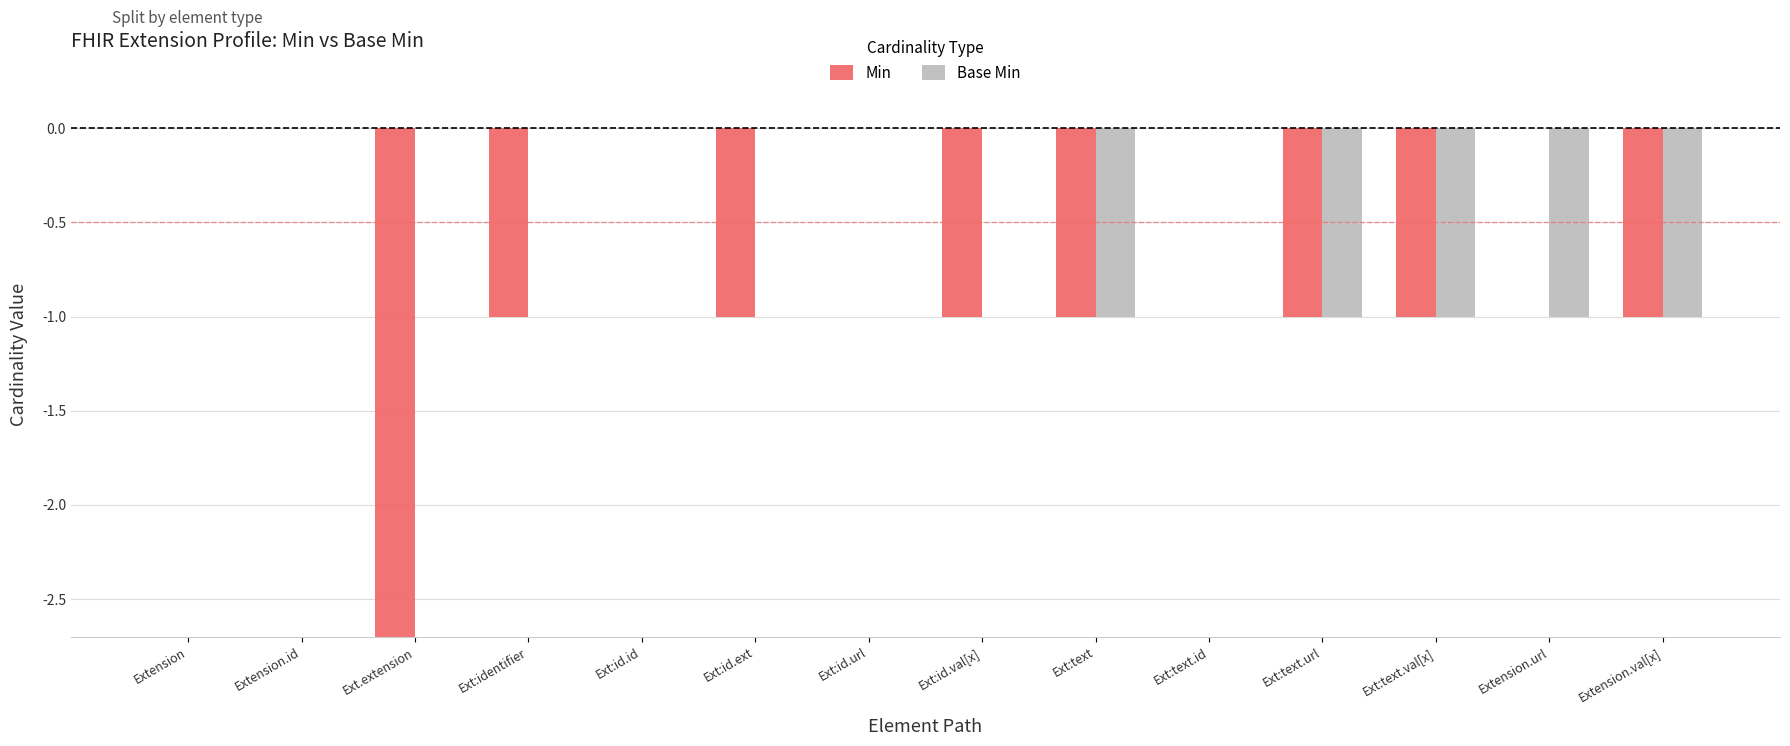

What is the sum of the Min values at Ext:identifier and Ext:text.id?

-1